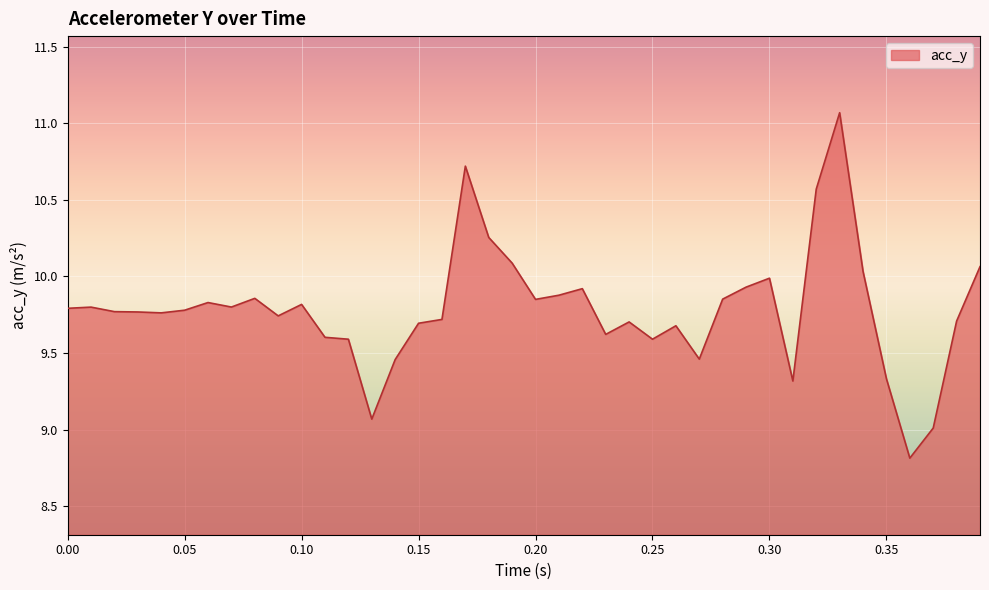

What is the maximum value shown in the chart?

11.1